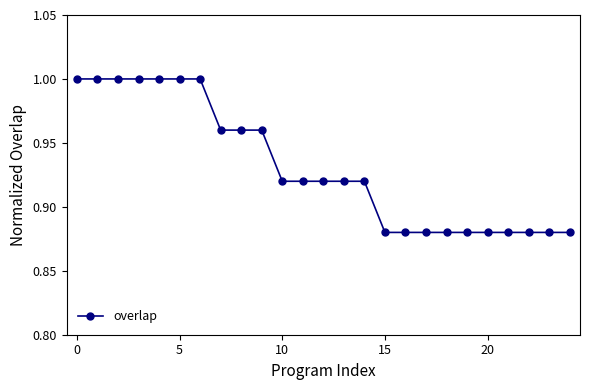

What is the sum of all values?

23.3